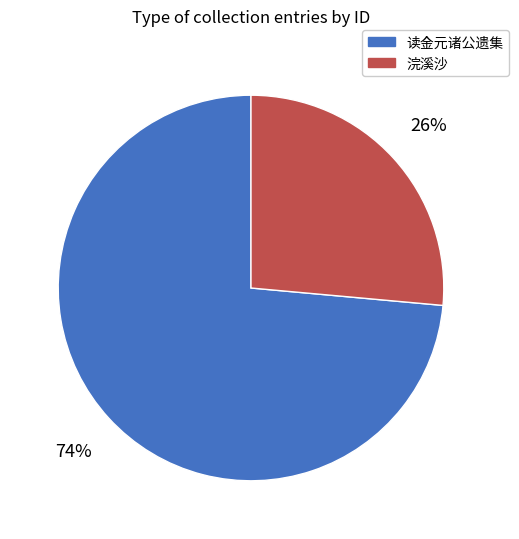

To the nearest percent, what is the average slice percentage?

50%